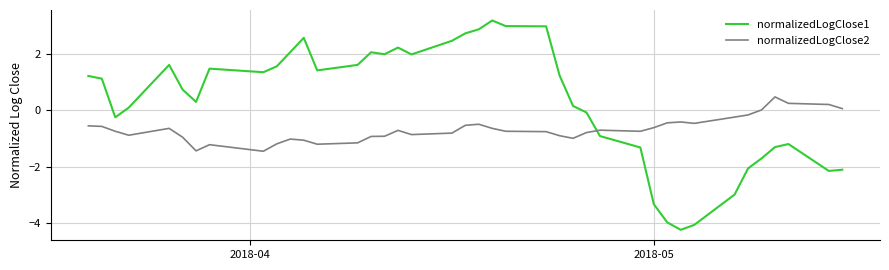

List the series in order of their peak value, lowest first.

normalizedLogClose2, normalizedLogClose1